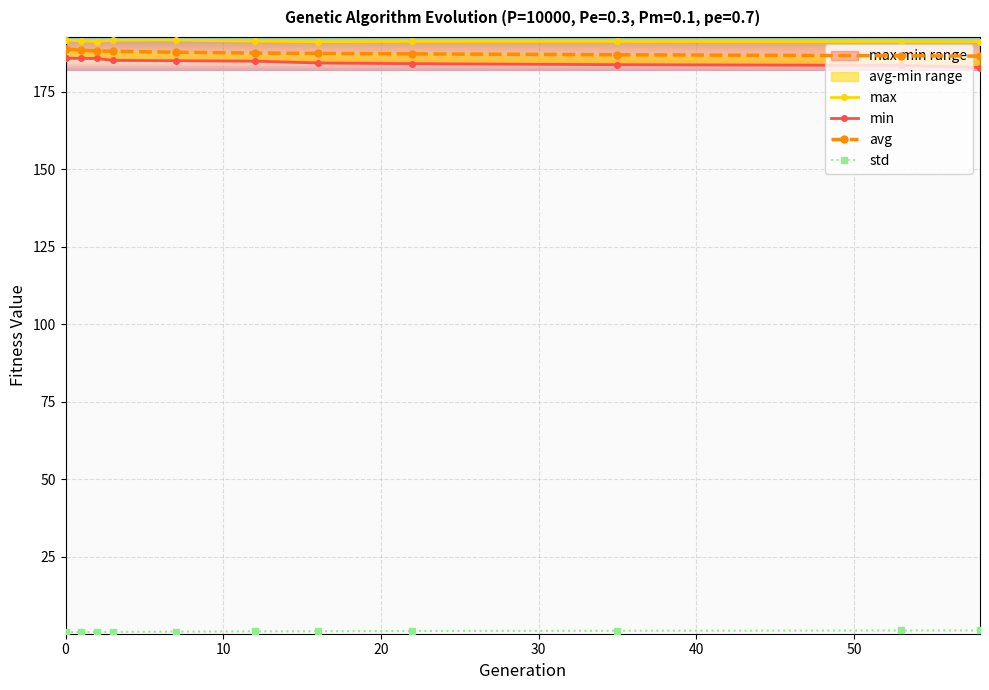

What is the difference between the maximum and minimum values in the std series?

0.6